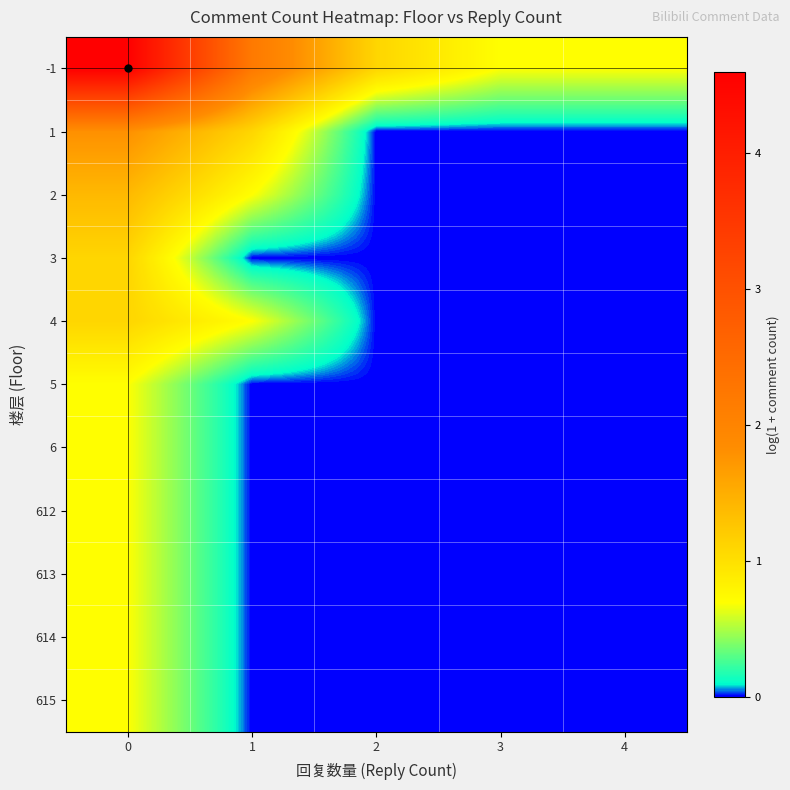

Reading left to right, transcribe all the data shown in this chart.

-1: 0=4.6	1=2.2	2=1.1	3=0.7	4=0.7
1: 0=1.8	1=1.1	2=0.0	3=0.0	4=0.0
2: 0=1.4	1=0.7	2=0.0	3=0.0	4=0.0
3: 0=1.1	1=0.0	2=0.0	3=0.0	4=0.0
4: 0=1.1	1=0.7	2=0.0	3=0.0	4=0.0
5: 0=0.7	1=0.0	2=0.0	3=0.0	4=0.0
6: 0=0.7	1=0.0	2=0.0	3=0.0	4=0.0
612: 0=0.7	1=0.0	2=0.0	3=0.0	4=0.0
613: 0=0.7	1=0.0	2=0.0	3=0.0	4=0.0
614: 0=0.7	1=0.0	2=0.0	3=0.0	4=0.0
615: 0=0.7	1=0.0	2=0.0	3=0.0	4=0.0